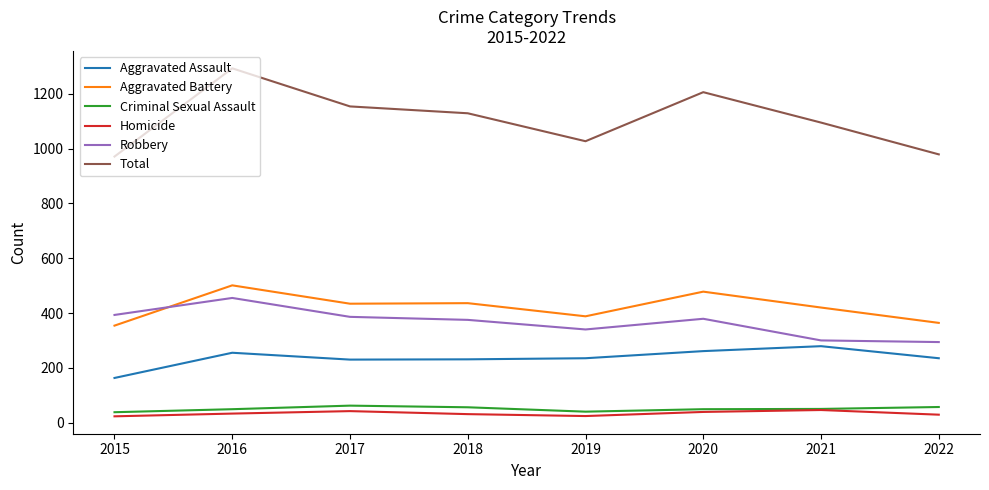

Where is the first local maximum for Total?

2016